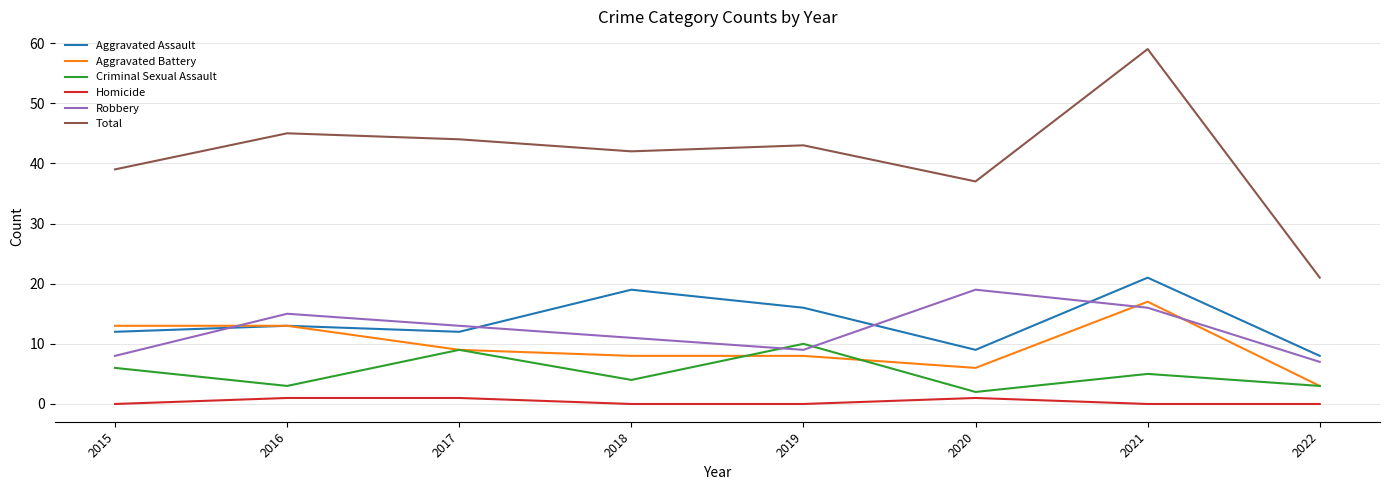

True or false: Homicide and Aggravated Assault intersect in this chart.

False